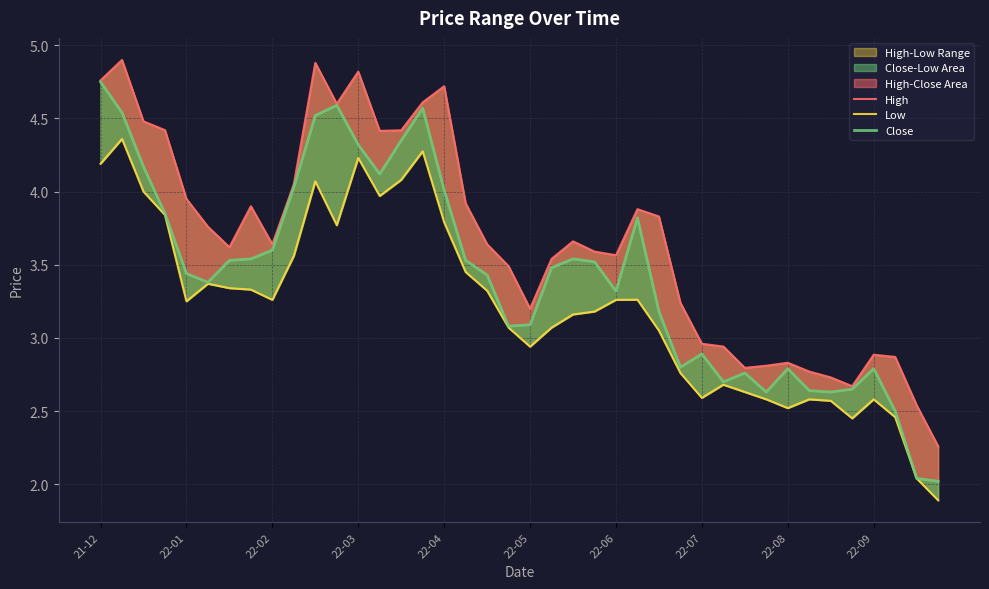

At which label does High first exceed 3?

21-12